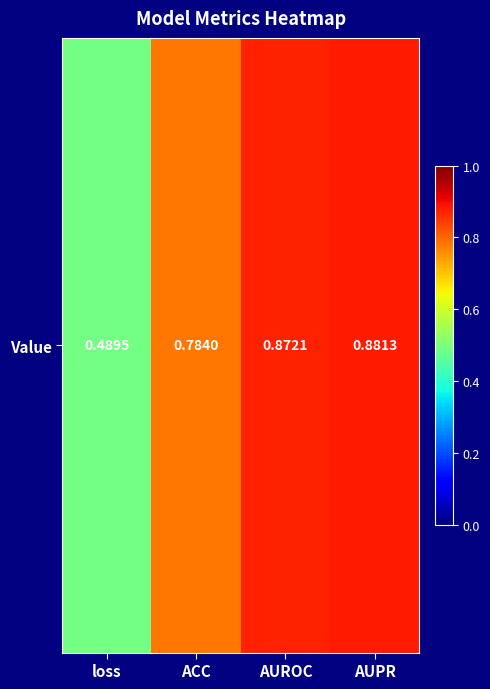

What is the difference between the maximum and second lowest values?

0.1